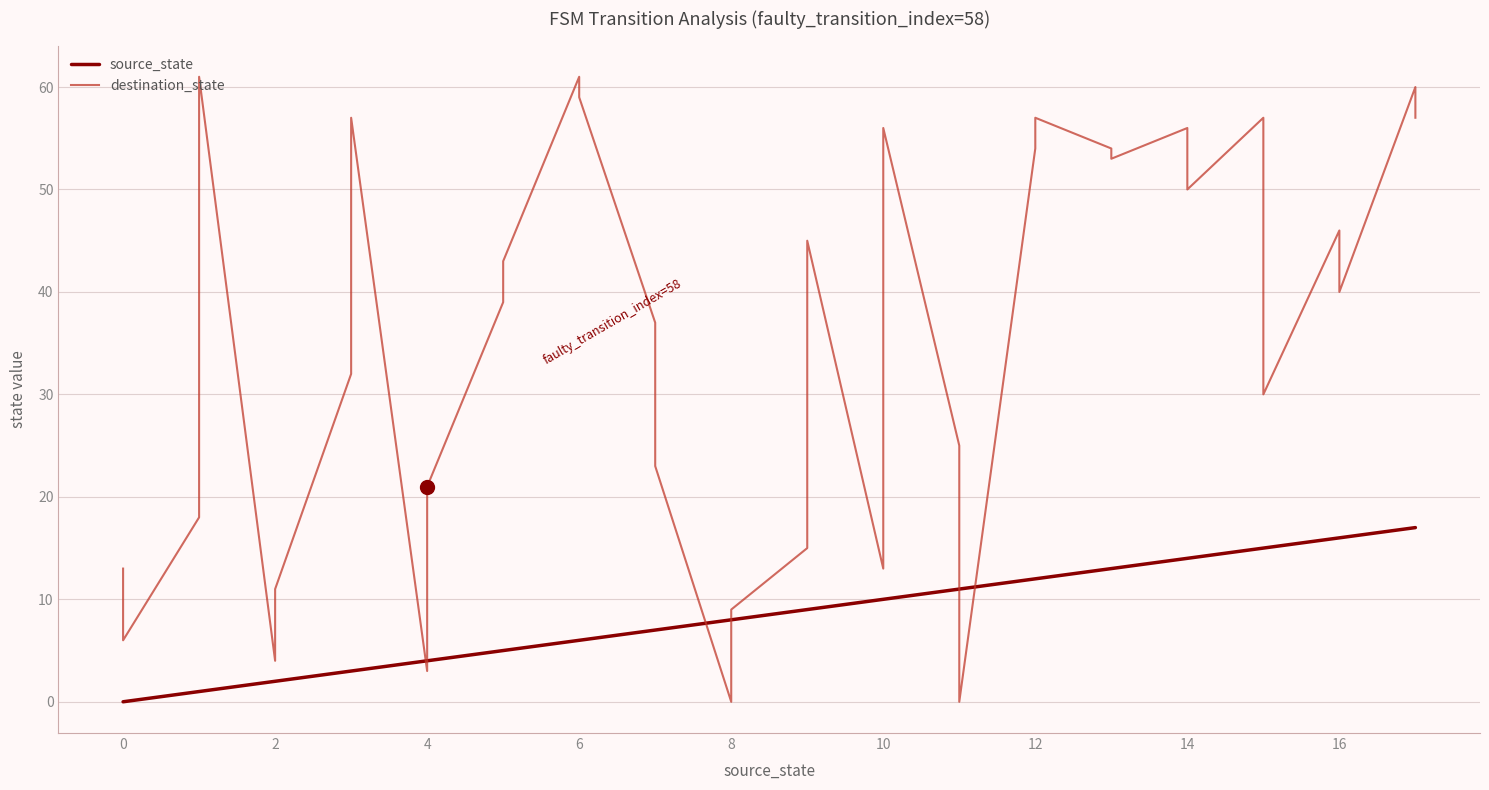

The source_state series shows 1 at 2. True or false?

False